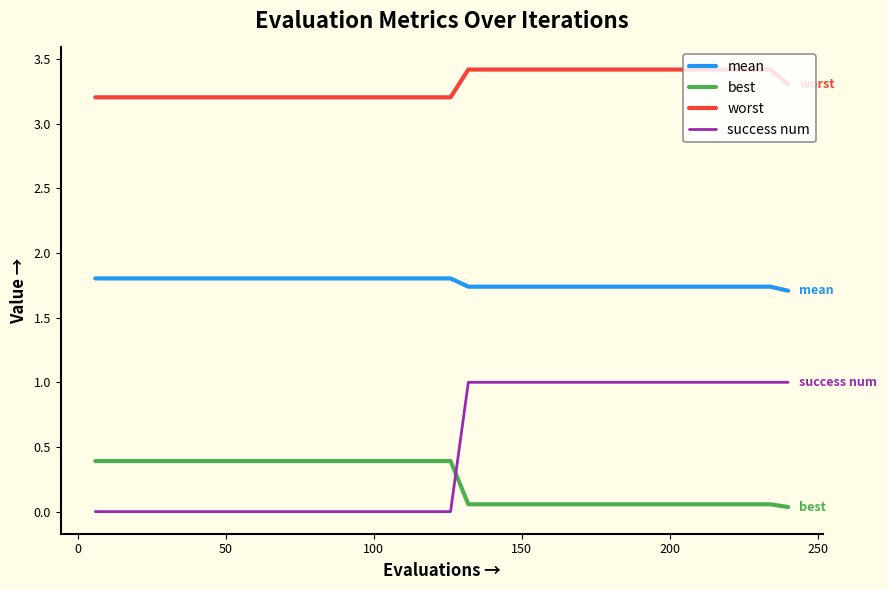

Rank the series by their maximum value, from highest to lowest.

worst, mean, success num, best